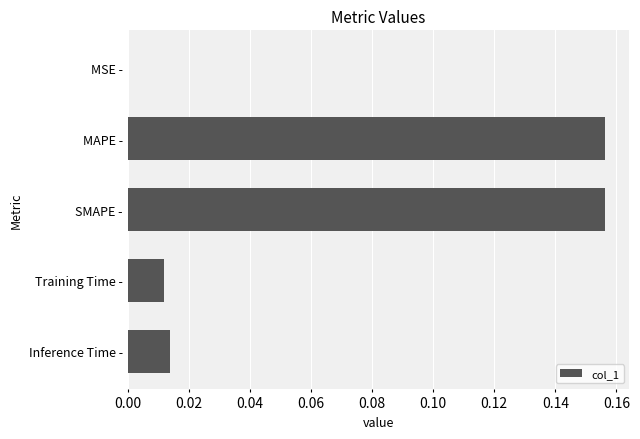

Is it true that the value at SMAPE - is 0.1?

False